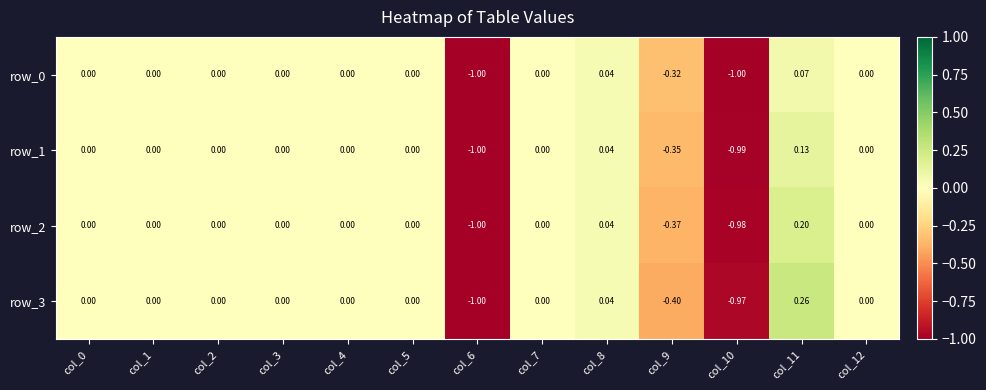

How many data points does each series have?

13